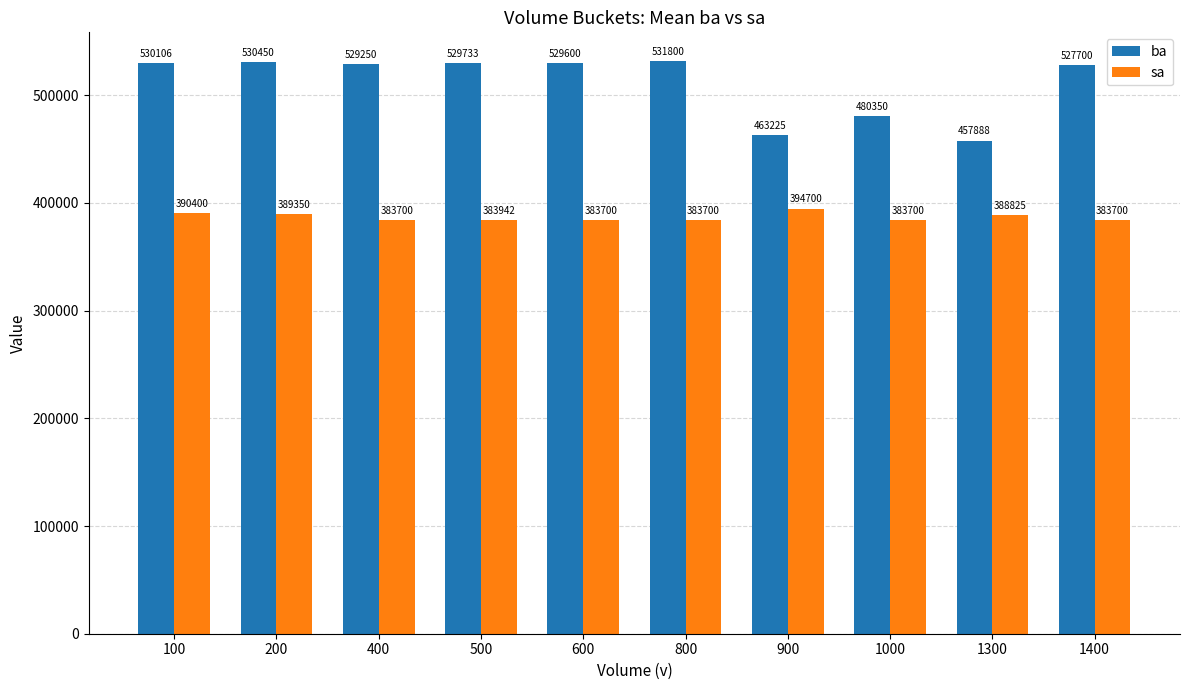

List the series in order of their peak value, highest first.

ba, sa